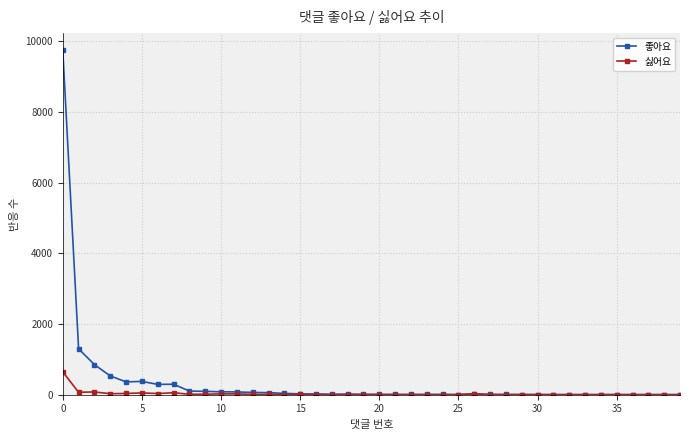

Which series has the largest range (max minus min)?

좋아요